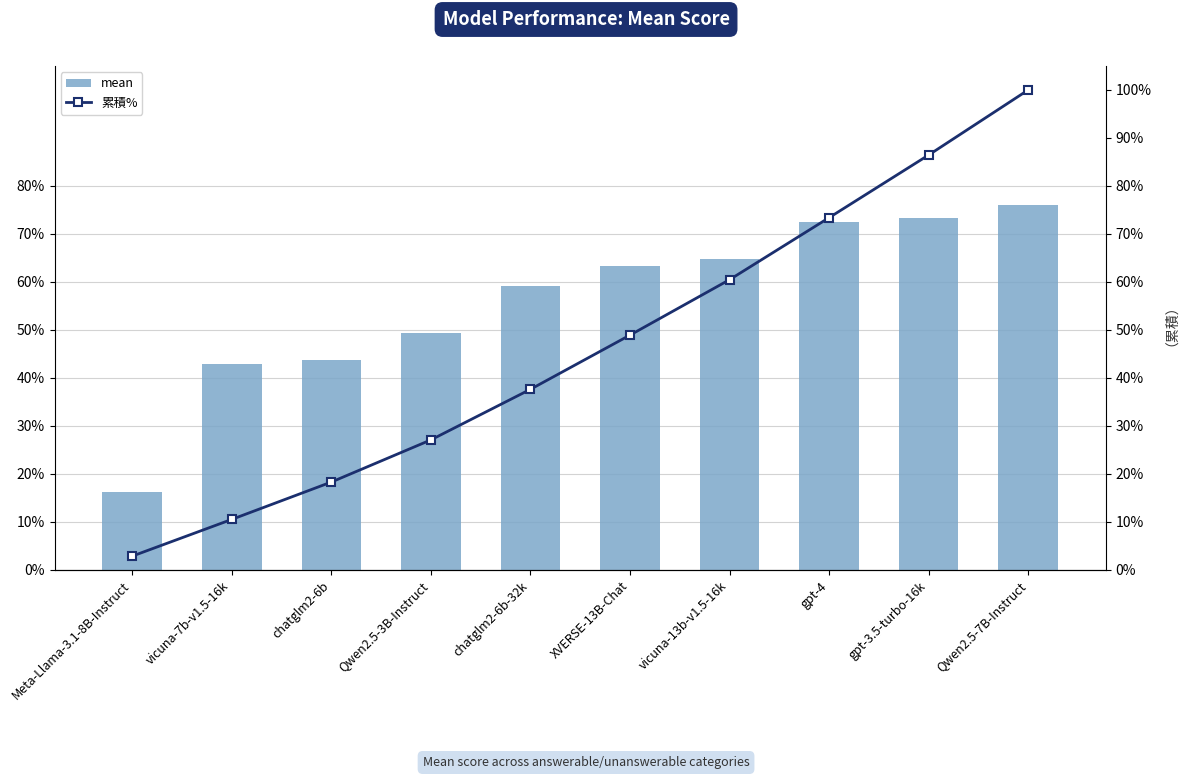

What is the difference between the maximum and second lowest values in the mean series?

0.3